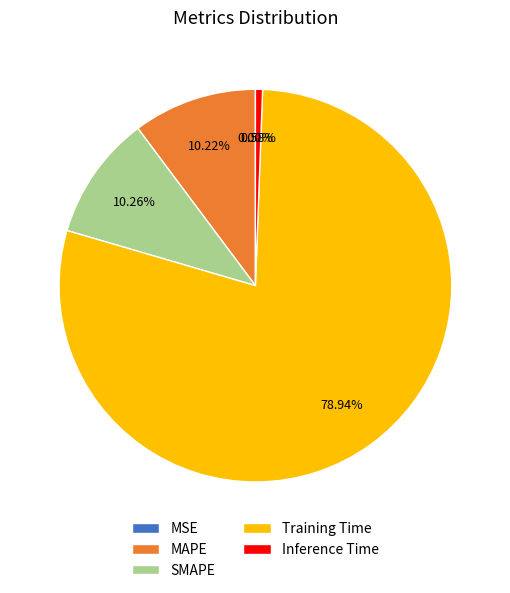

The SMAPE slice represents 10% of the pie. True or false?

True